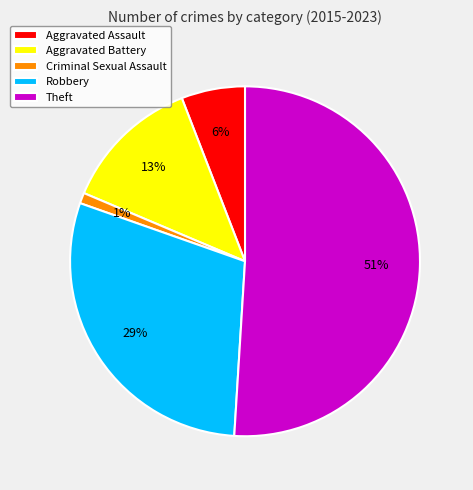

What is the largest slice in the pie chart?

Theft